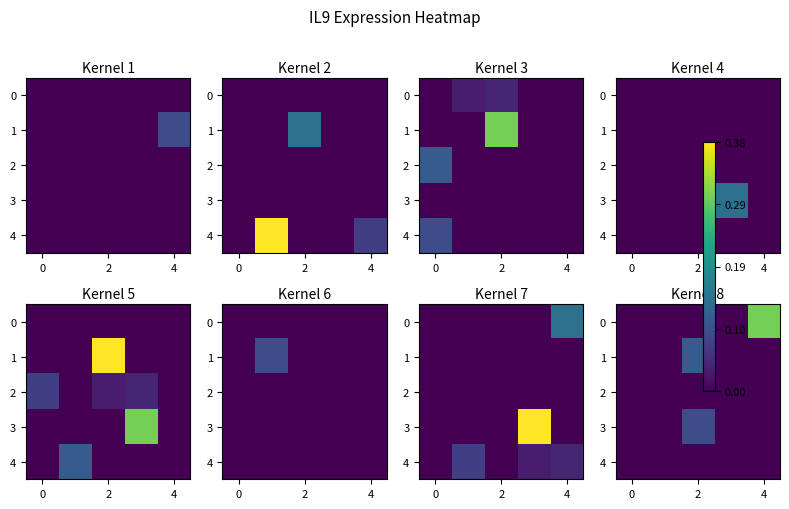

At how many categories does at least one series exceed 0?

2